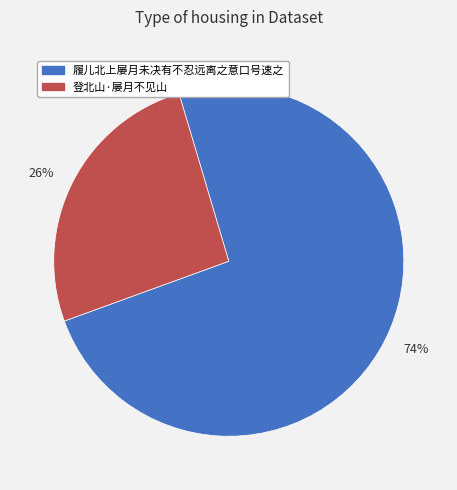

What is the largest slice in the pie chart?

74%